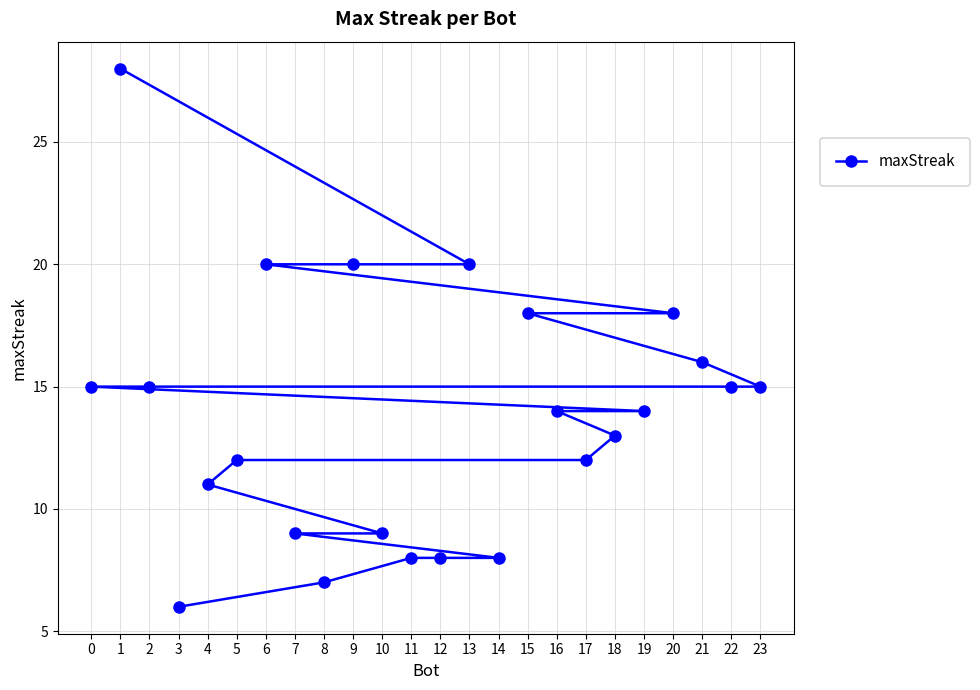

What is the sum of all values?

331